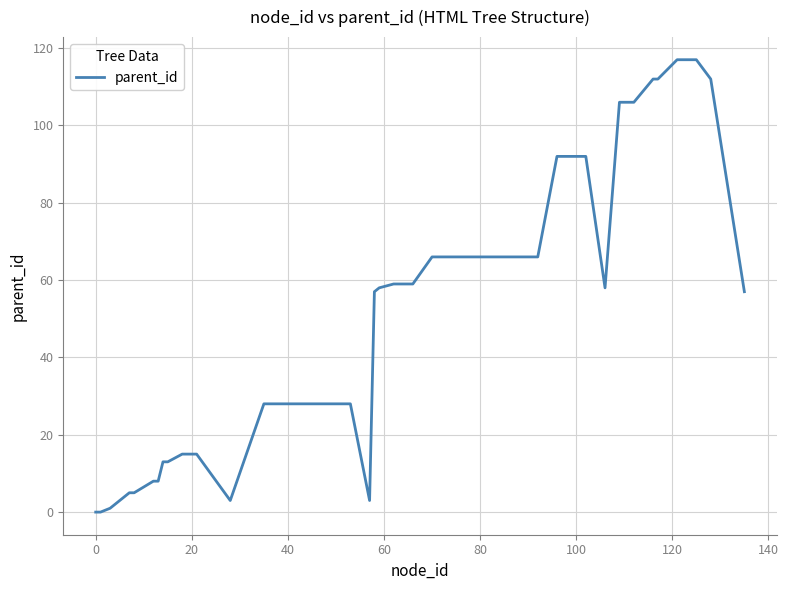

What is the difference between the maximum and minimum values?

117